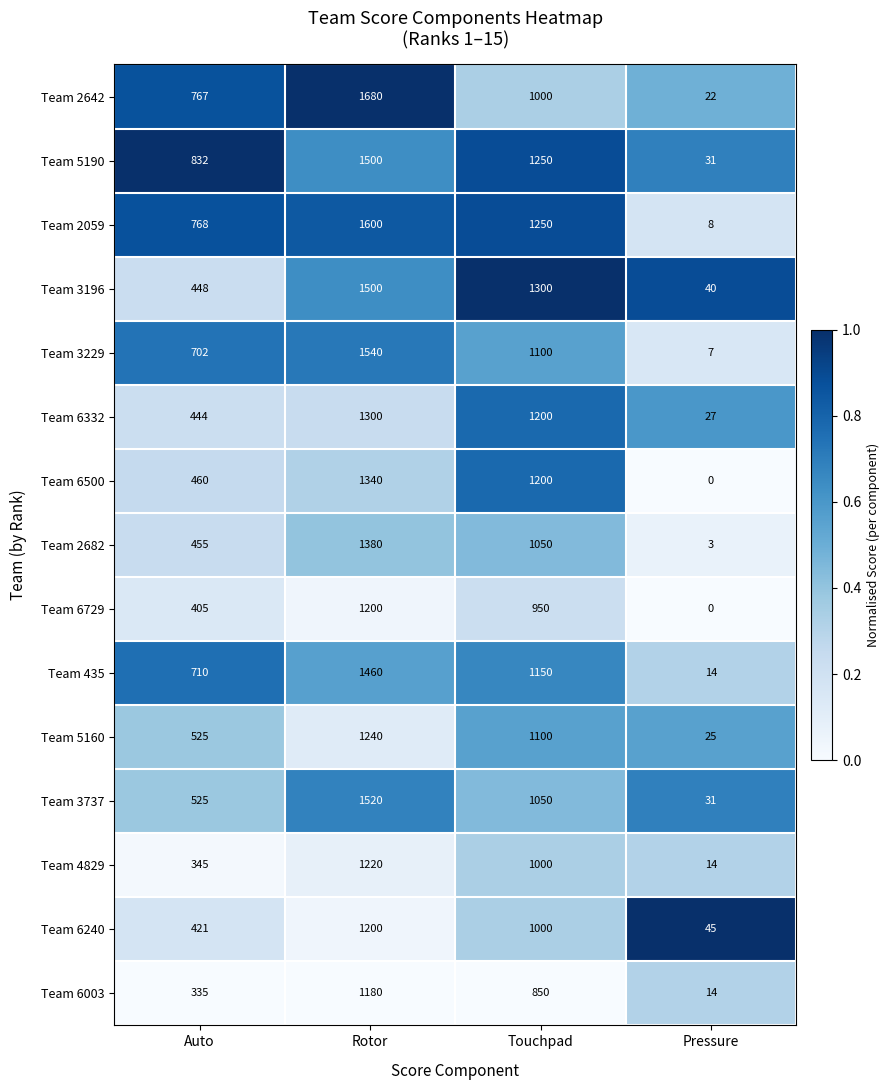

What is the maximum value shown in the chart?

1680